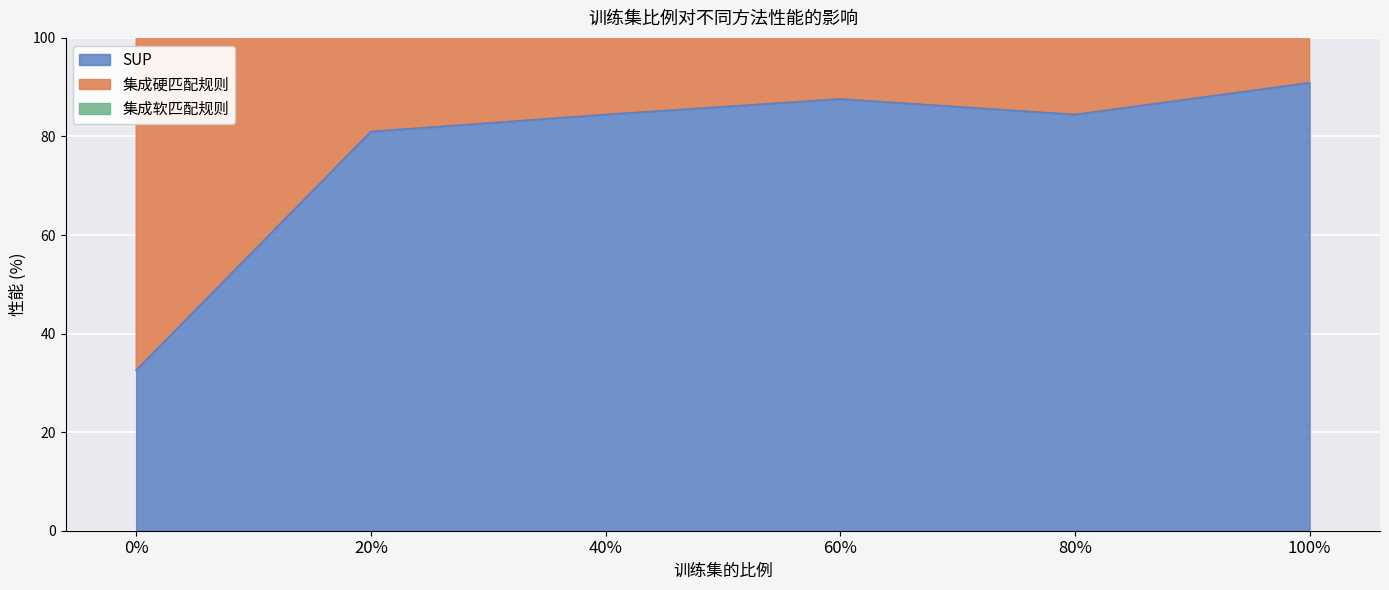

What is the value of the SUP point at the 4th from the left?

87.6